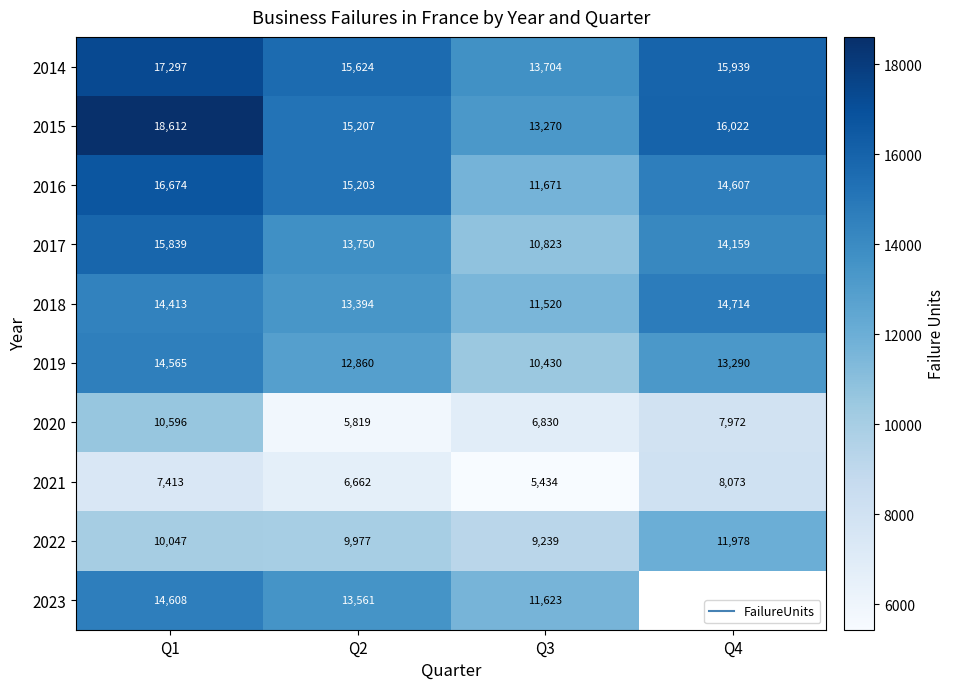

What is the total value across all series at Q2?

122057.0